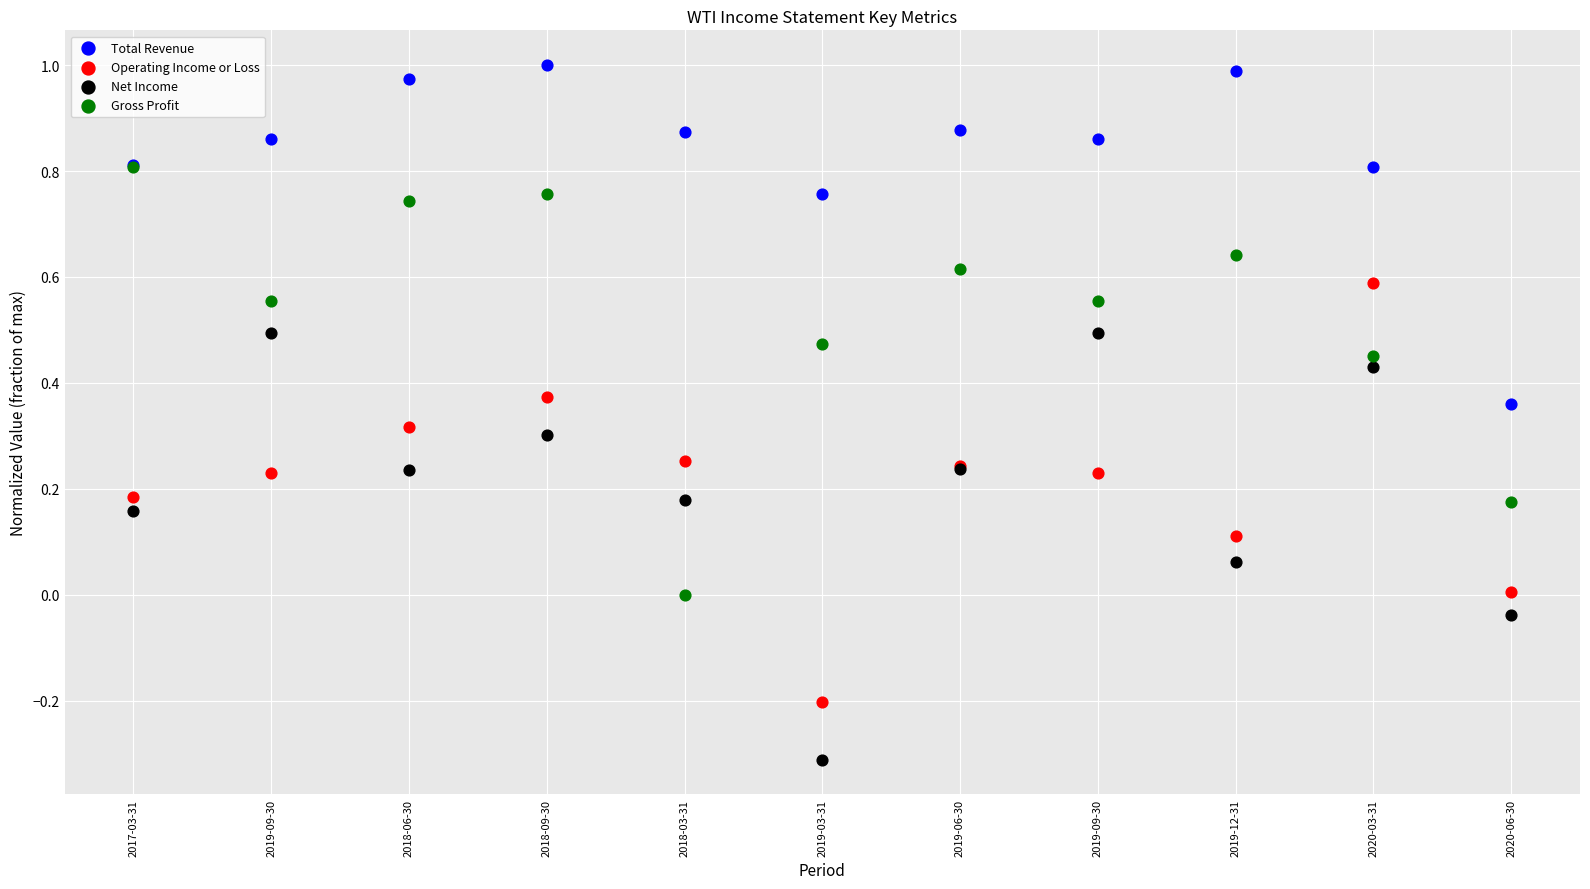

What are all the series names shown in the legend?

Total Revenue, Operating Income or Loss, Net Income, Gross Profit